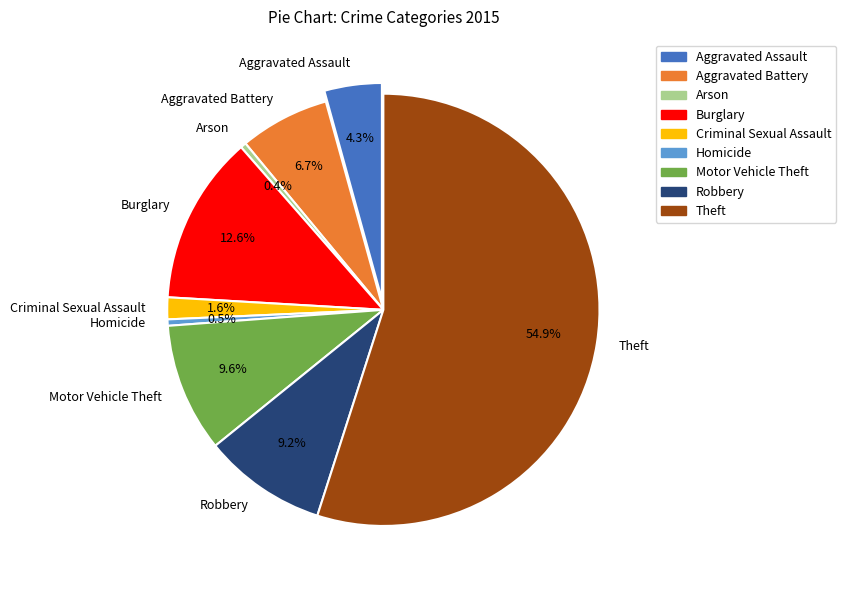

What is the smallest slice in the pie chart?

Arson